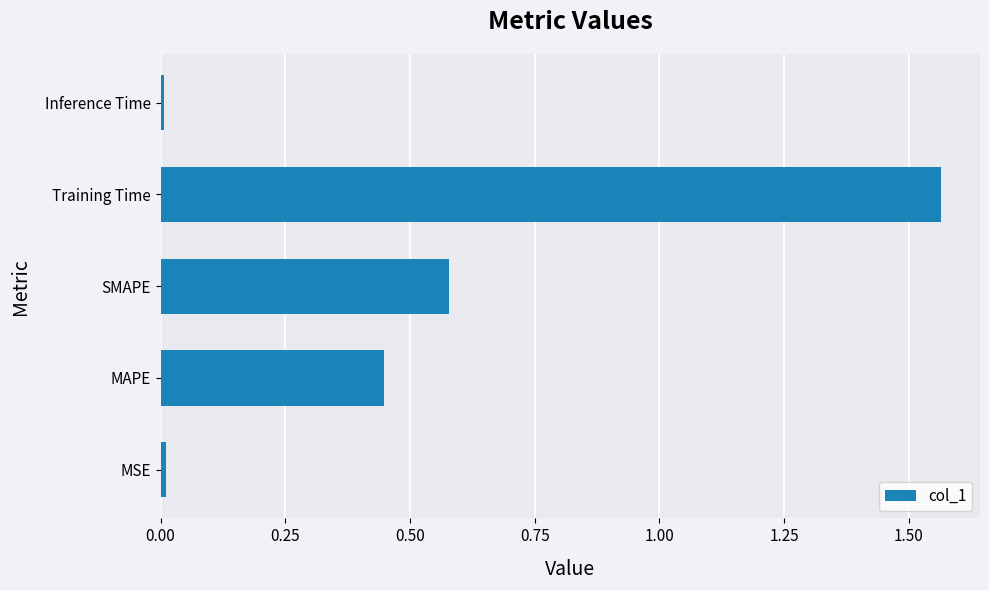

What is the ratio of the value at MAPE to the value at Training Time?

0.3